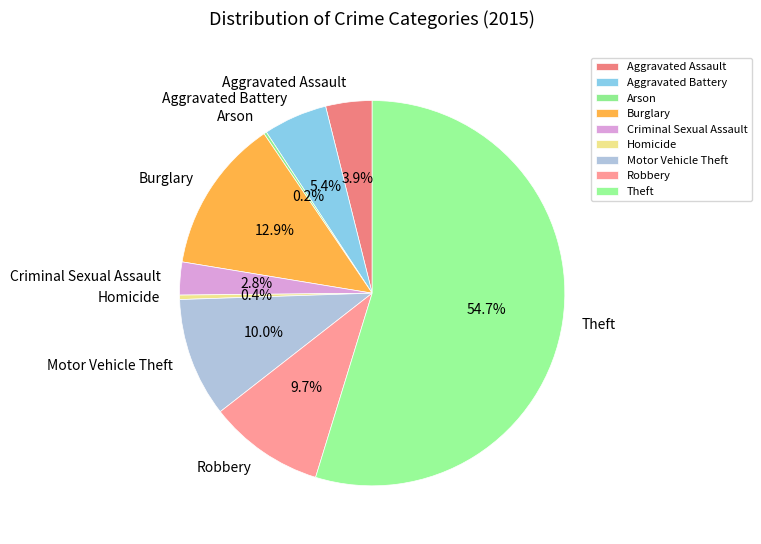

Between Motor Vehicle Theft and Aggravated Assault, which is larger?

Motor Vehicle Theft